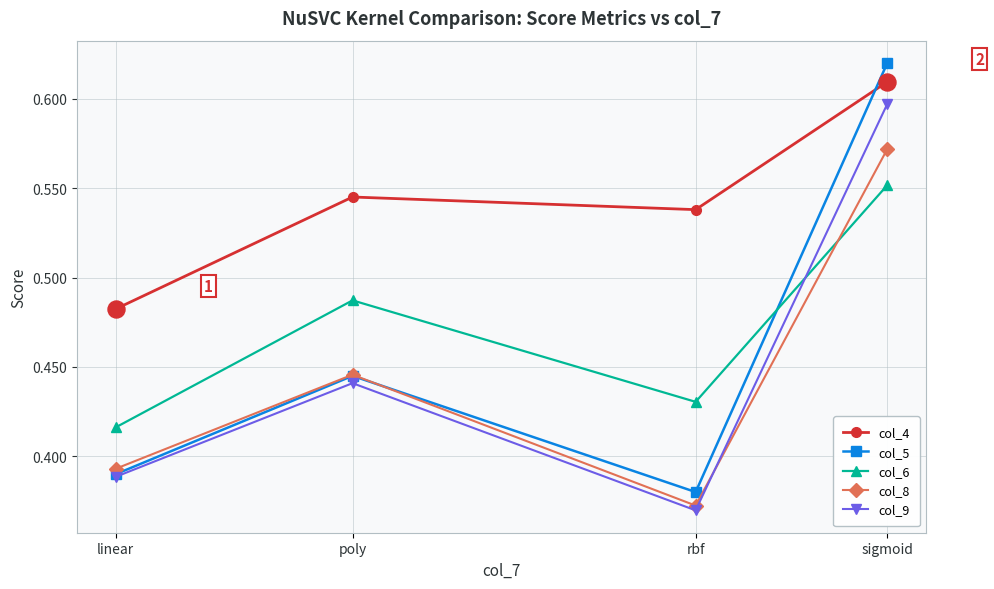

Is the value of col_4 at rbf greater than the value of col_6 at rbf?

Yes